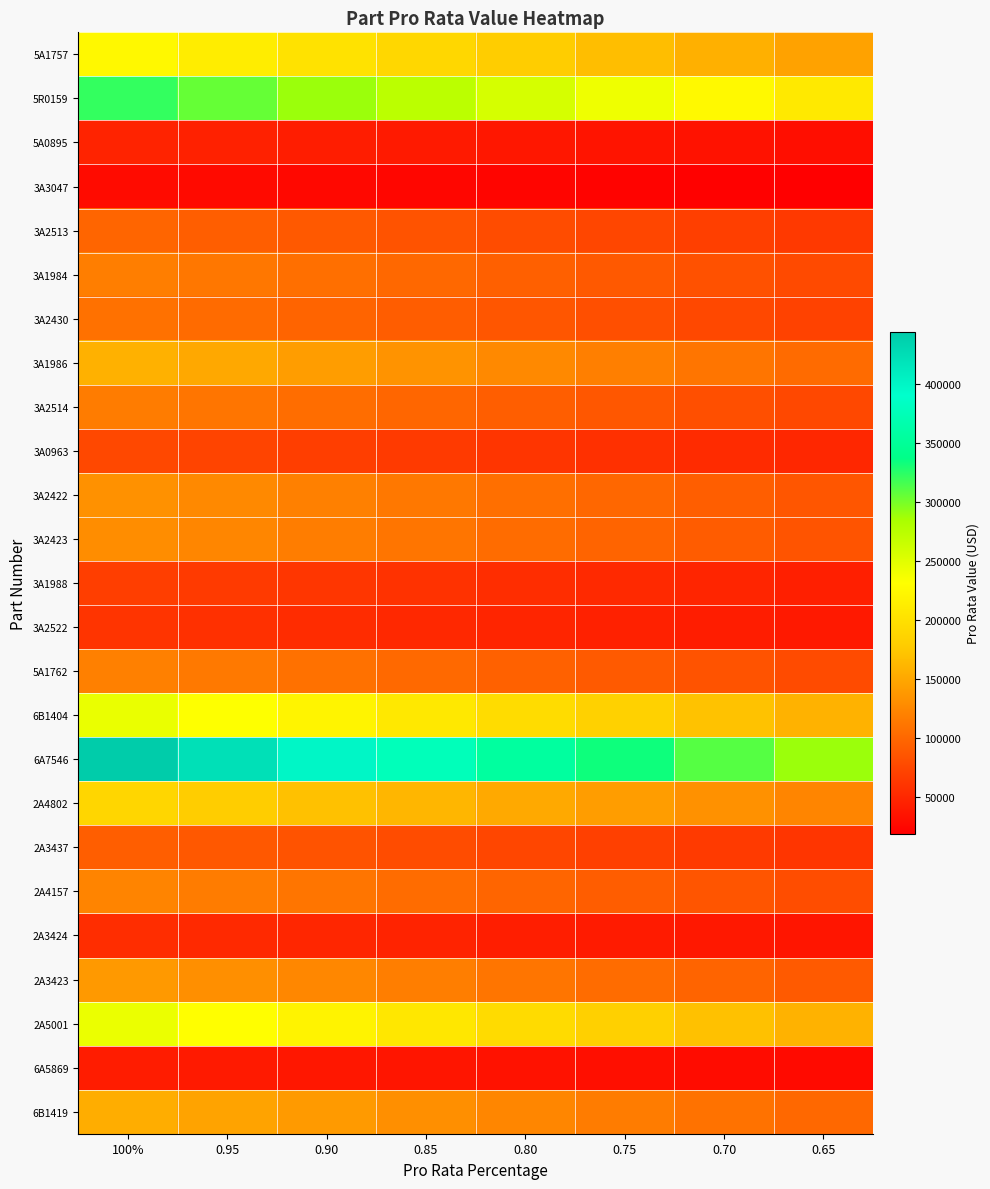

List the series in order of their peak value, highest first.

6A7546, 5R0159, 6B1404, 2A5001, 5A1757, 2A4802, 3A1986, 6B1419, 2A3423, 3A2422, 3A2423, 2A4157, 5A1762, 3A1984, 3A2514, 3A2430, 3A2513, 2A3437, 3A0963, 3A1988, 3A2522, 2A3424, 5A0895, 6A5869, 3A3047